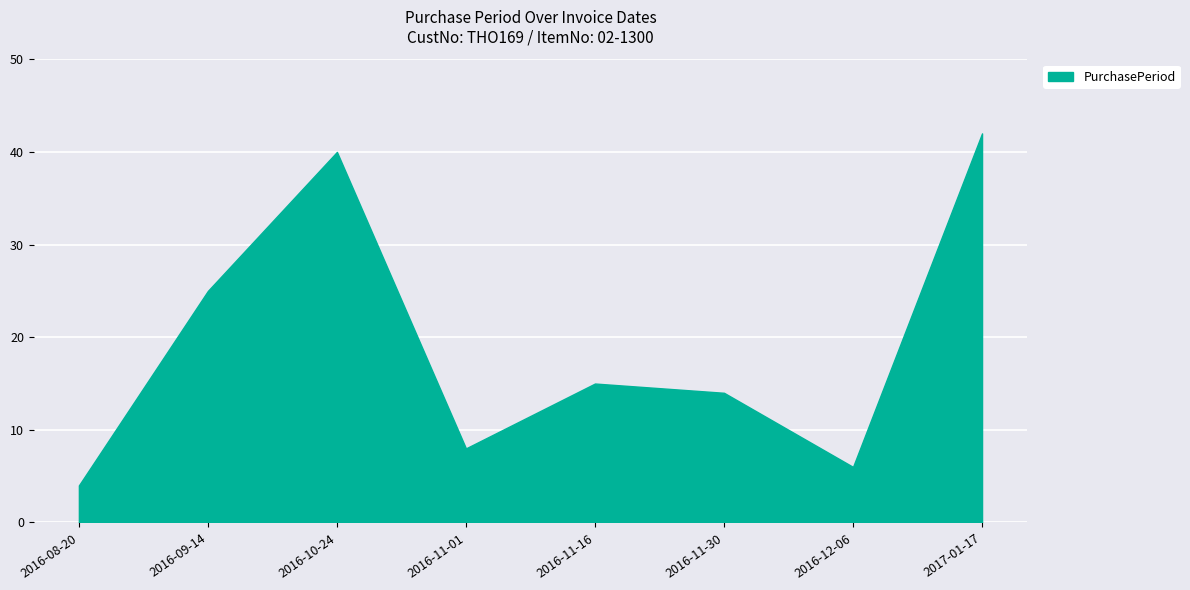

What is the change in value from 2016-08-20 to 2016-10-24?

+36